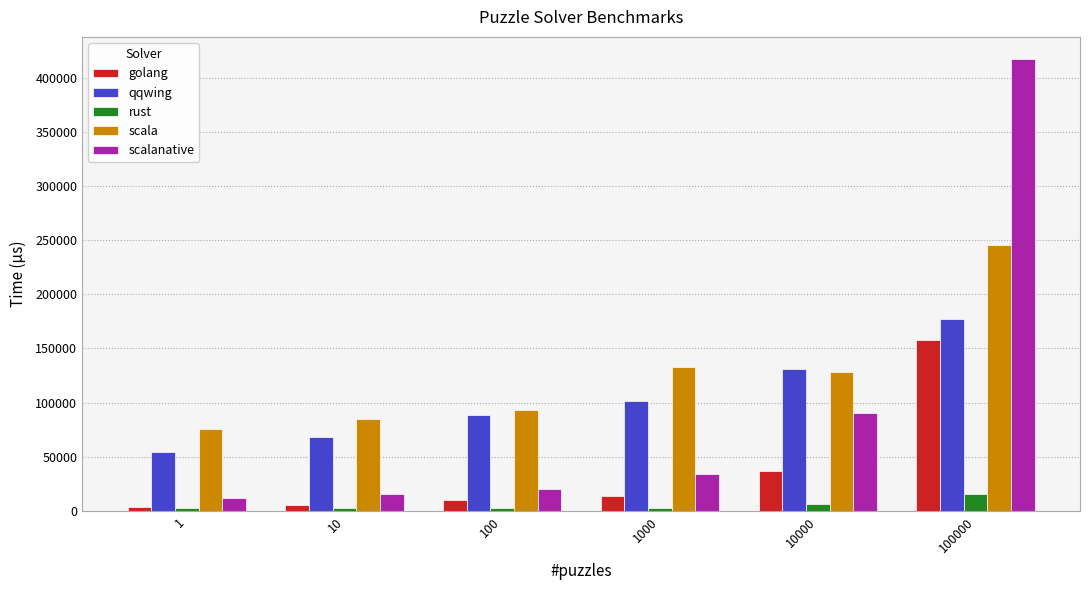

What are all the series names shown in the legend?

golang, qqwing, rust, scala, scalanative